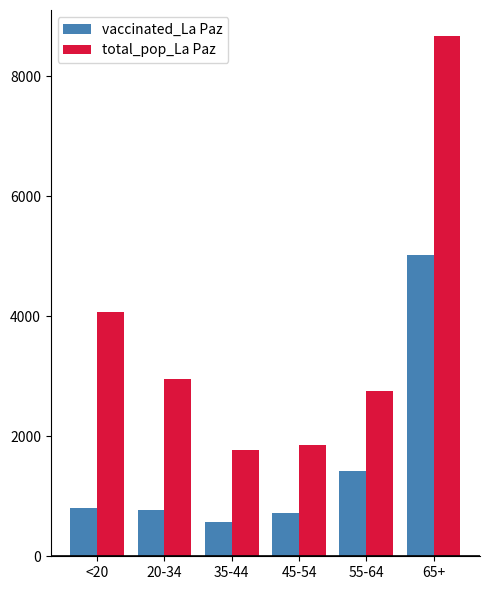

What is the spread (max minus min) of values at 45-54?

1133